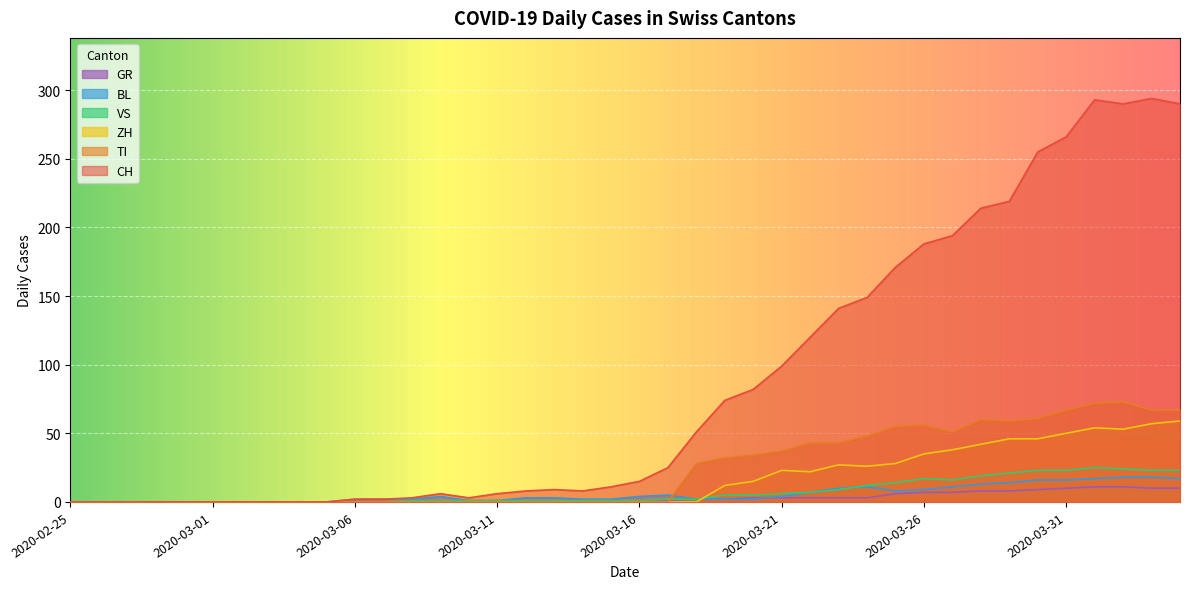

What are all the series names shown in the legend?

GR, BL, VS, ZH, TI, CH